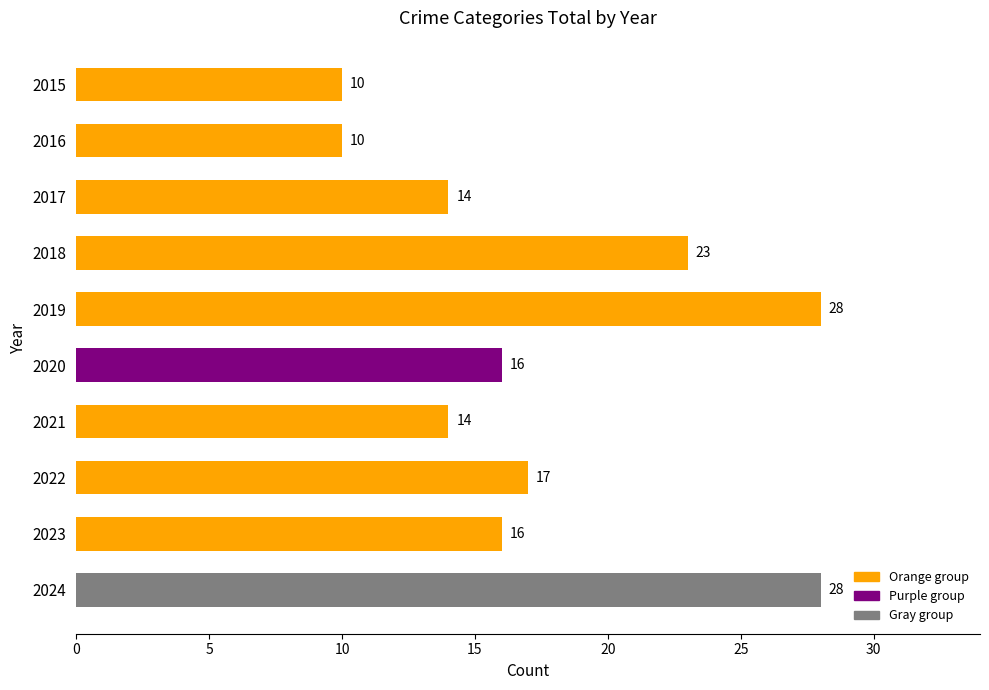

Reading bottom to top, transcribe all the data shown in this chart.

28	16	17	14	16	28	23	14	10	10